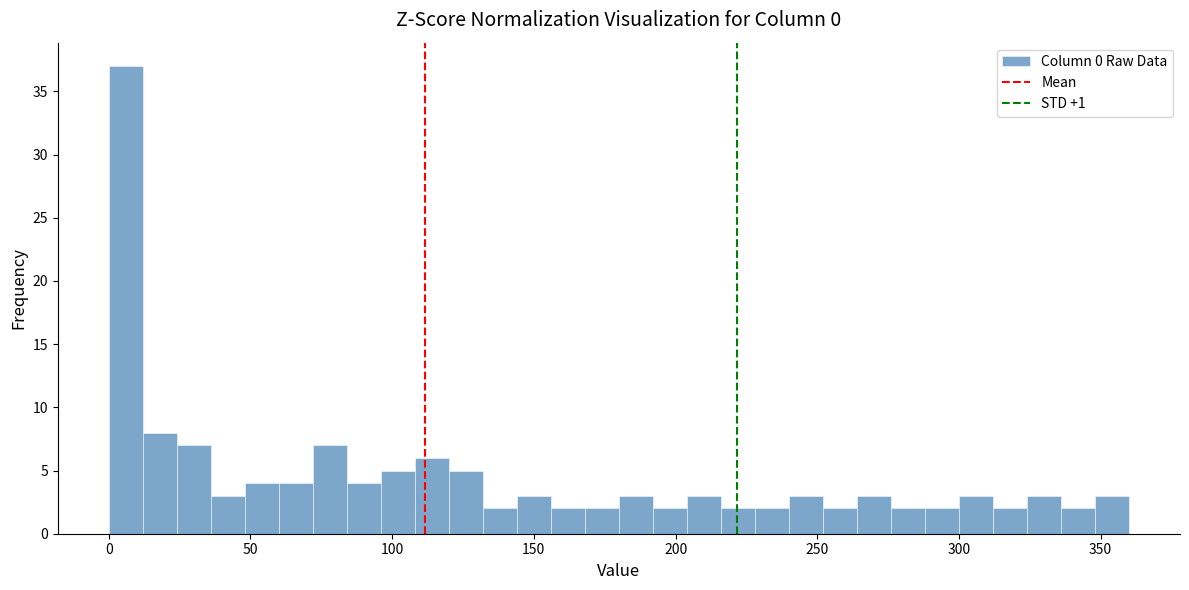

Around what value on the x-axis is the tallest bar? Give the approximate position of its centre, as read against the axis.

5